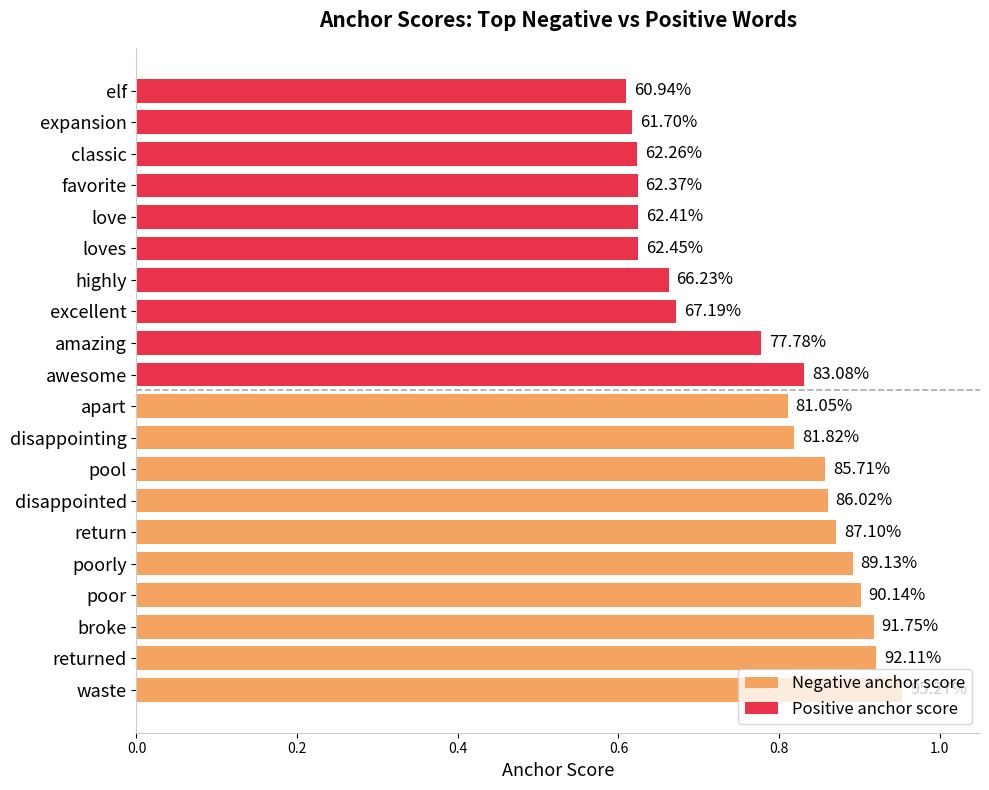

What is the lowest value of the Negative anchor score series?

0.8